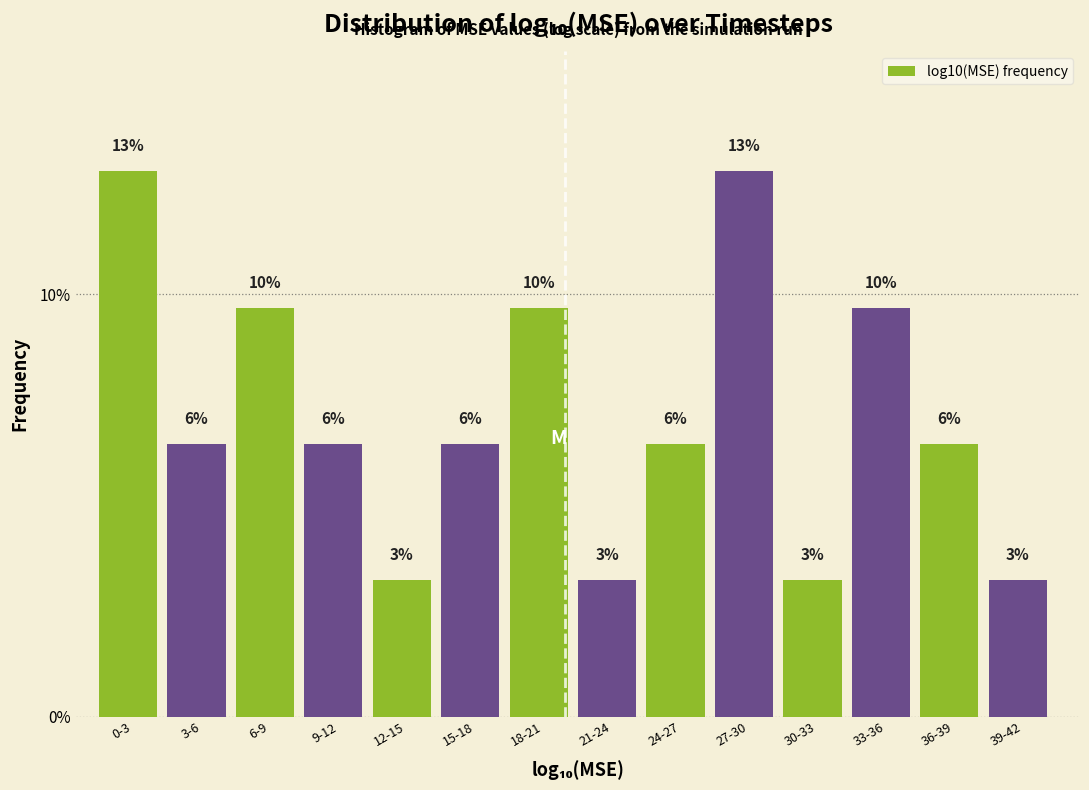

How many bars are there in total?

14